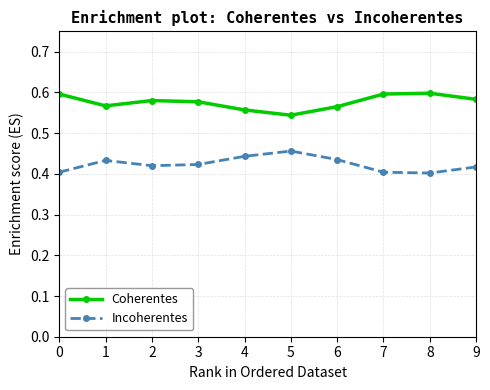

True or false: Coherentes and Incoherentes intersect in this chart.

False